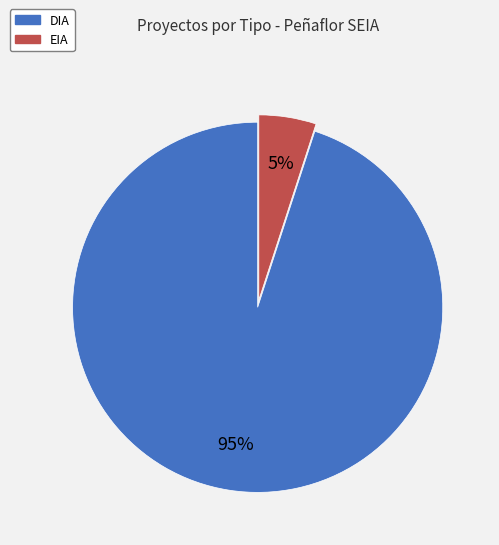

Combined, do DIA and EIA account for over 50%?

Yes